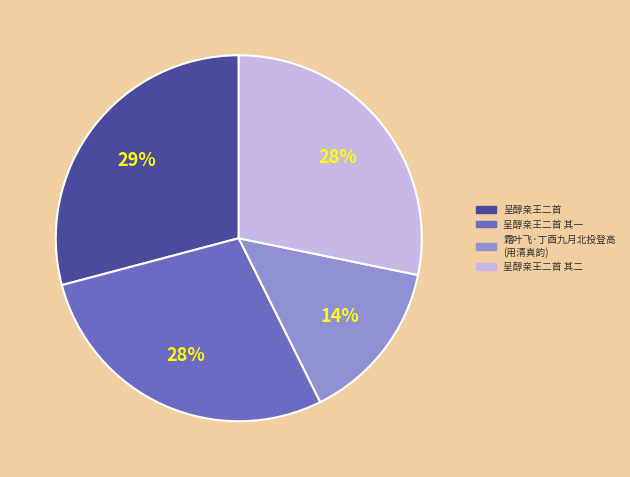

Count the number of slices in the pie.

4